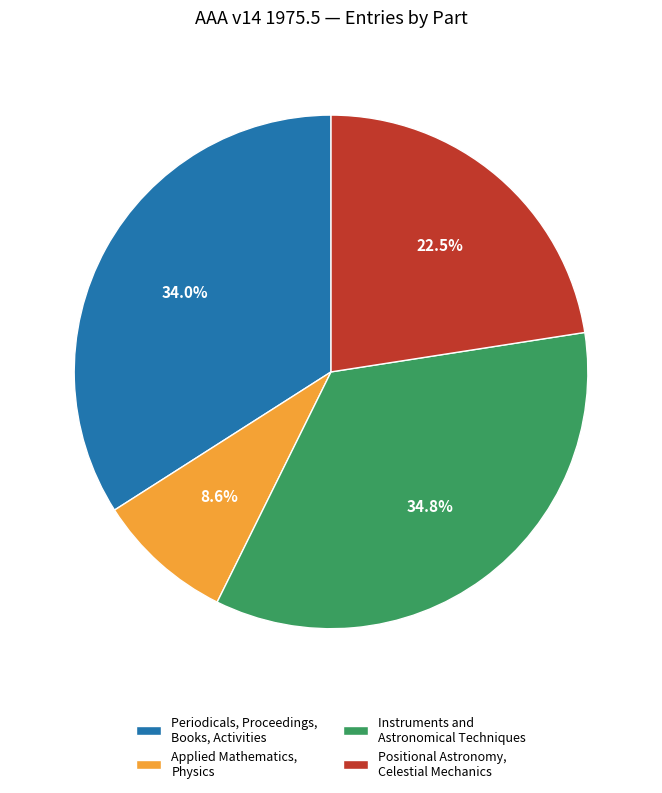

Count the number of slices in the pie.

4